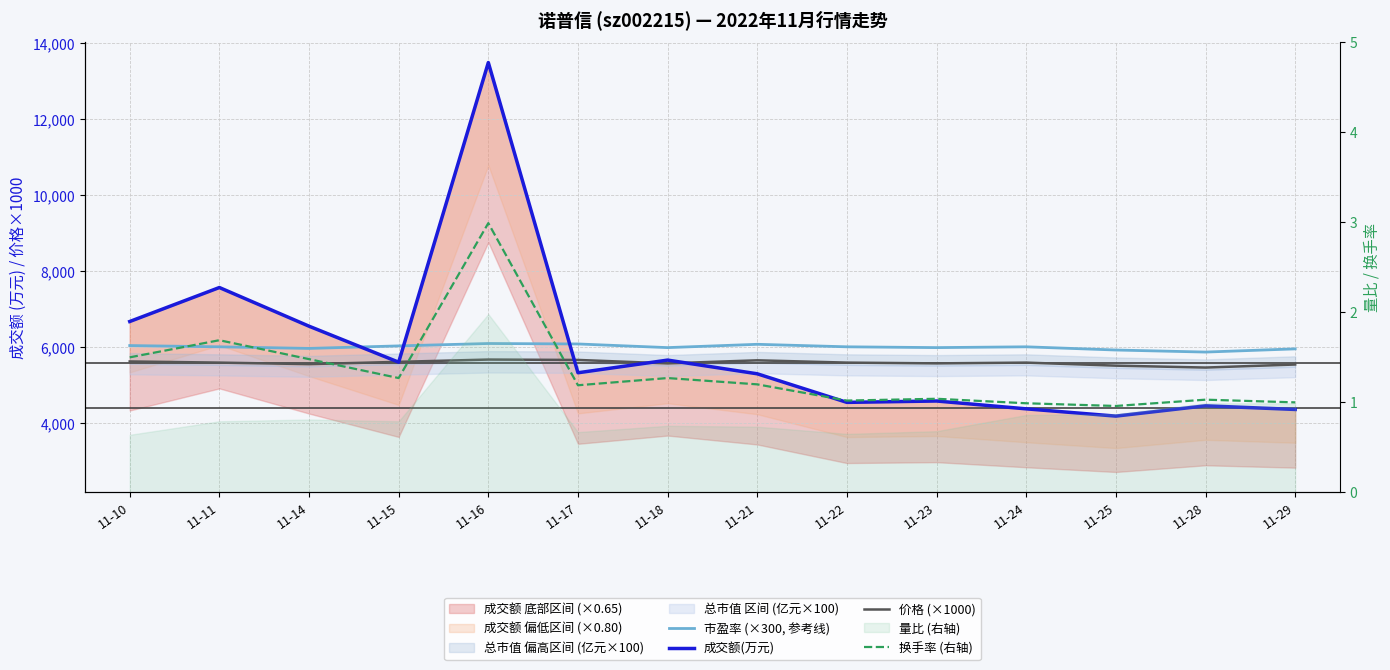

Which category has the highest value across all series?

11-16